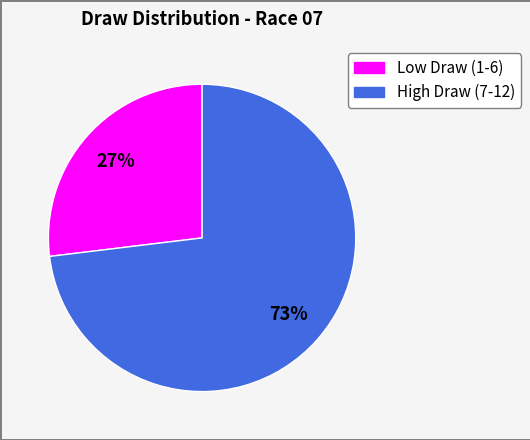

How many slices are in this pie chart?

2